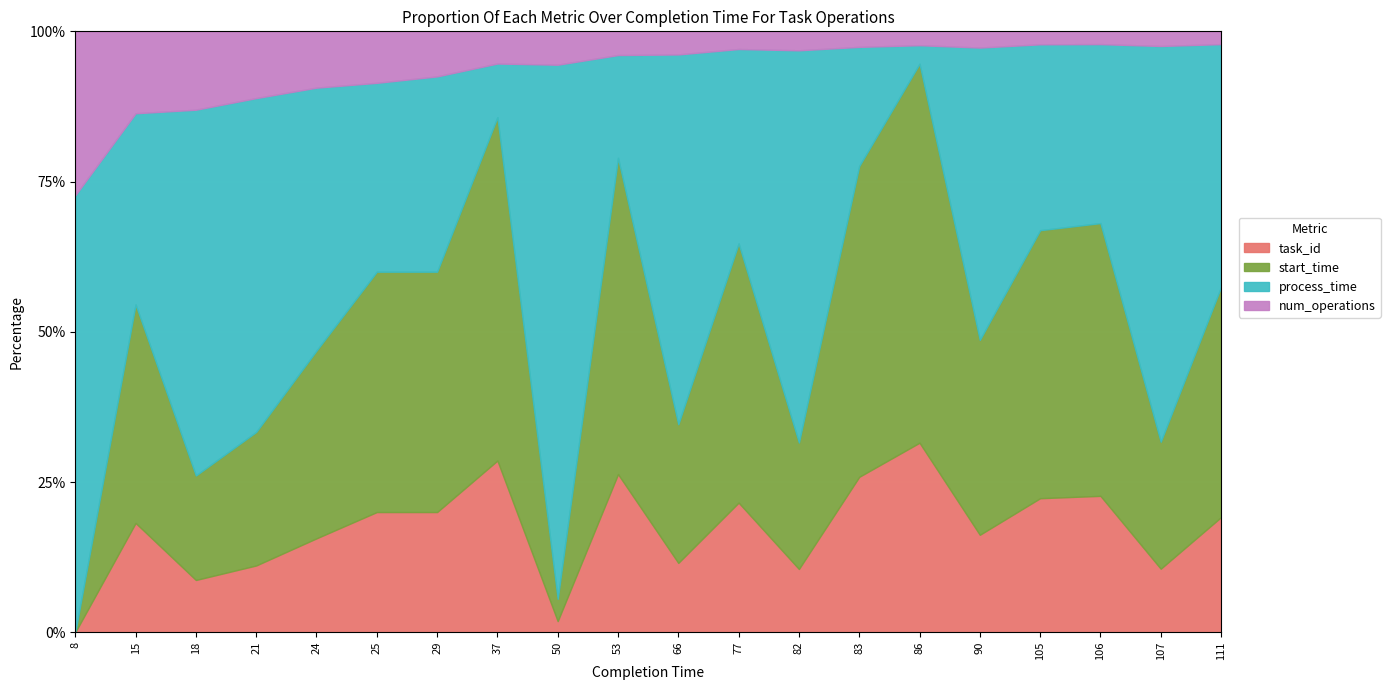

Reading right to left, list all the values displayed in this chart.

task_id: 27	13	32	31	18	41	30	10	22	9	20	1	16	8	7	5	3	2	4	0
start_time: 54	26	64	62	36	82	60	20	44	18	40	2	32	16	14	10	6	4	8	0
process_time: 57	81	42	43	54	4	23	62	33	48	13	48	5	13	11	14	15	14	7	8
num_operations: 3	3	3	3	3	3	3	3	3	3	3	3	3	3	3	3	3	3	3	3